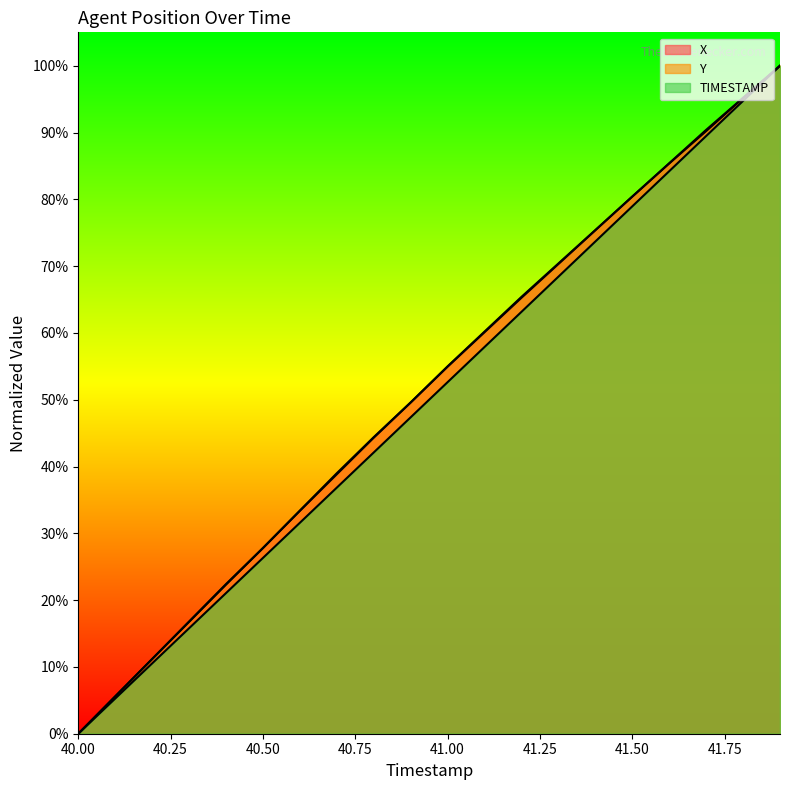

Between 40.6 and 41.5, which series saw the biggest shift?

TIMESTAMP